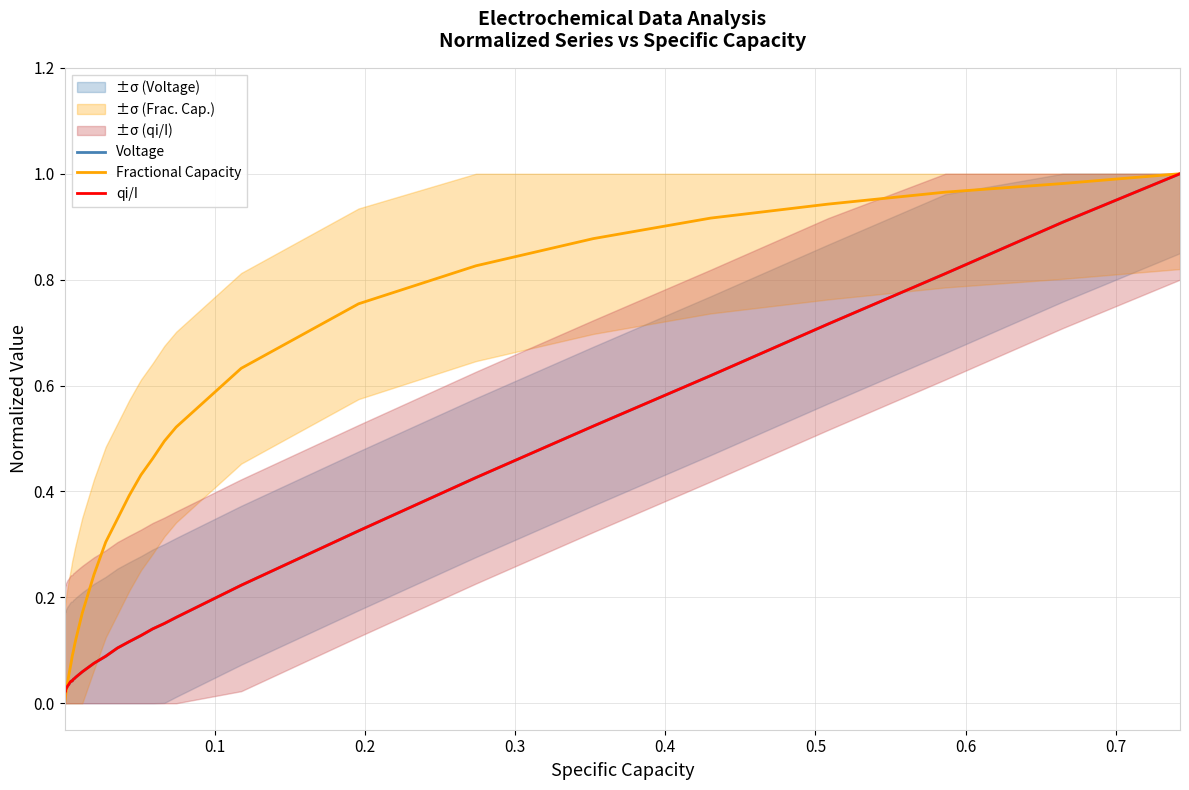

At how many categories does at least one series exceed 0?

36